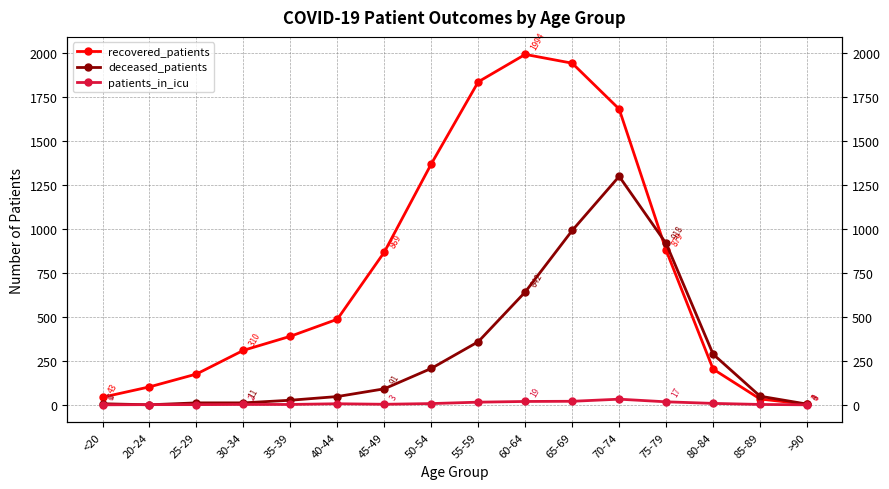

How many data points does each series have?

16